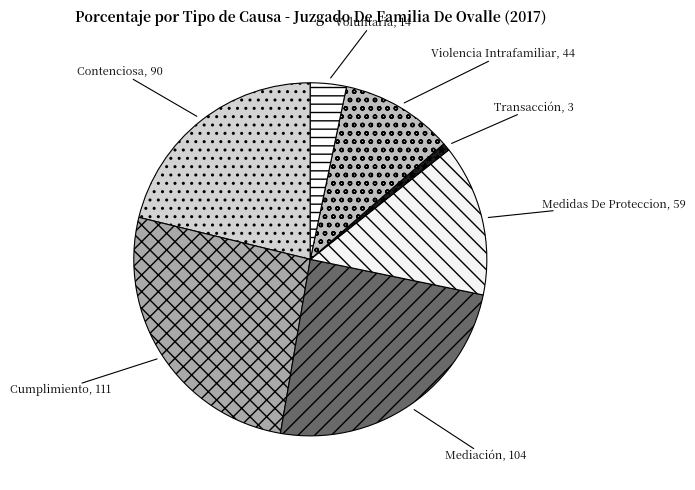

Between Voluntaria and Contenciosa, which is larger?

Contenciosa